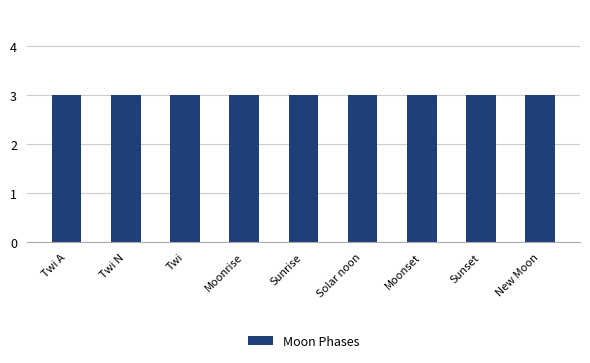

True or false: the data shows -1 at Moonrise.

False